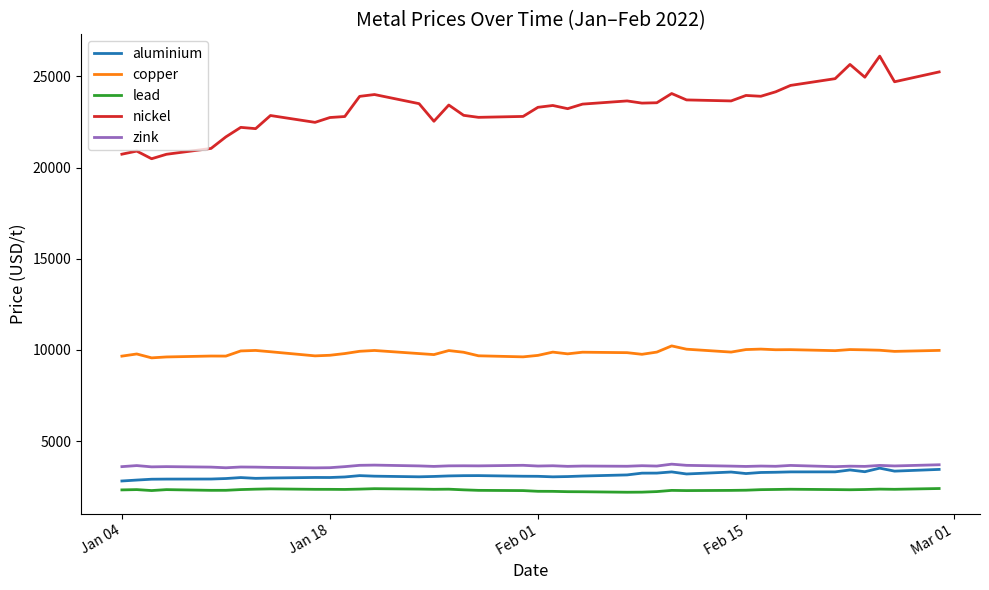

Which series has the largest range (max minus min)?

nickel